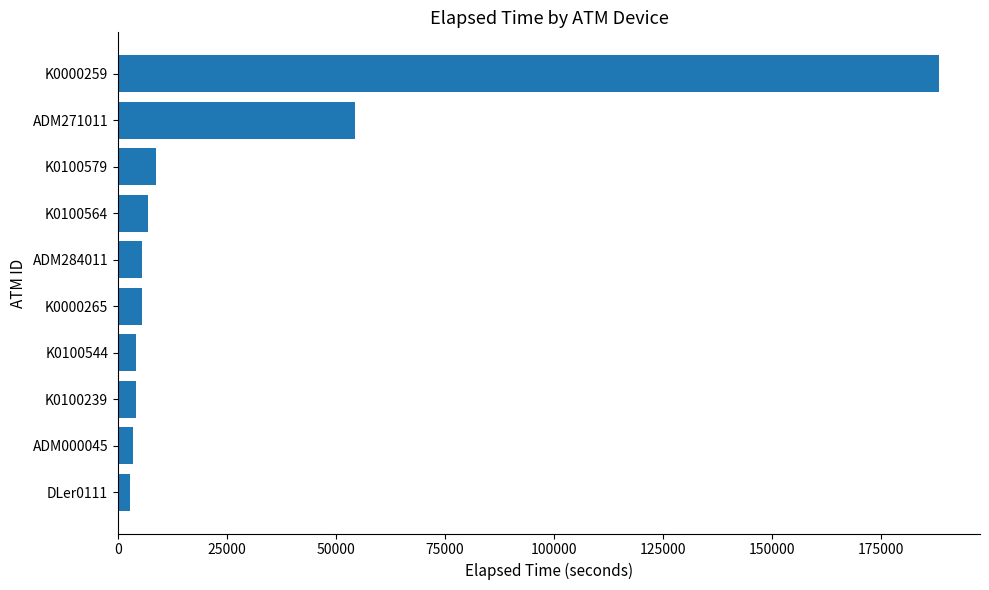

At which label is the value closest to 95571?

ADM271011